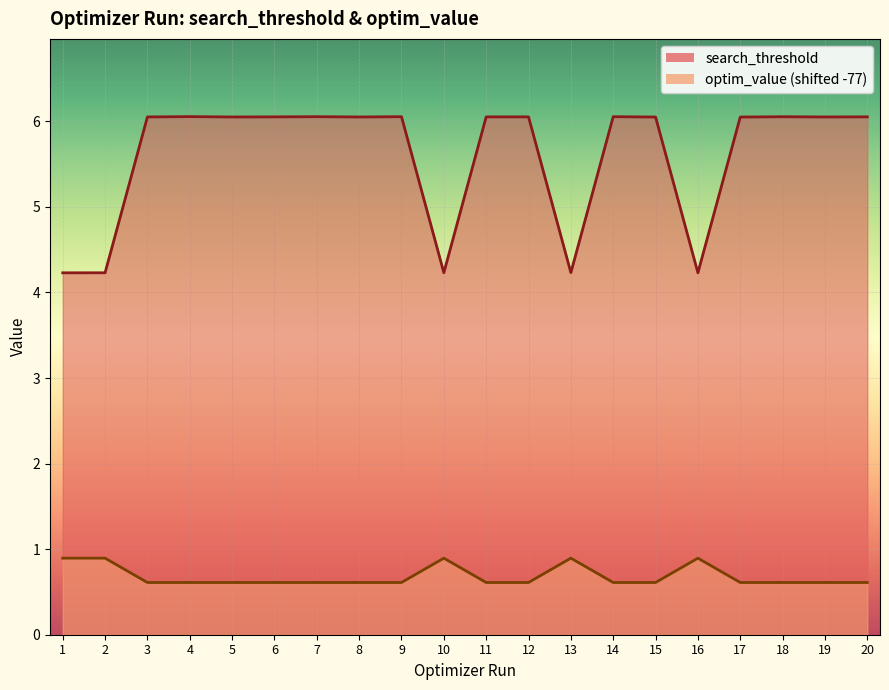

Rank the categories by optim_value value from highest to lowest.

10, 2, 16, 13, 1, 4, 17, 18, 15, 19, 7, 14, 9, 12, 8, 5, 6, 20, 11, 3